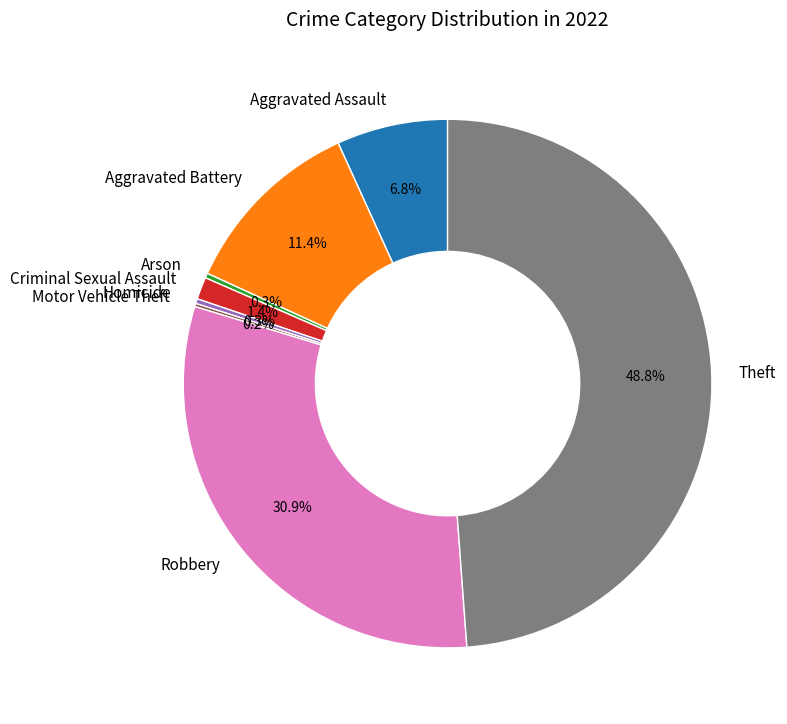

How much of the chart is everything except Theft?

51.2%